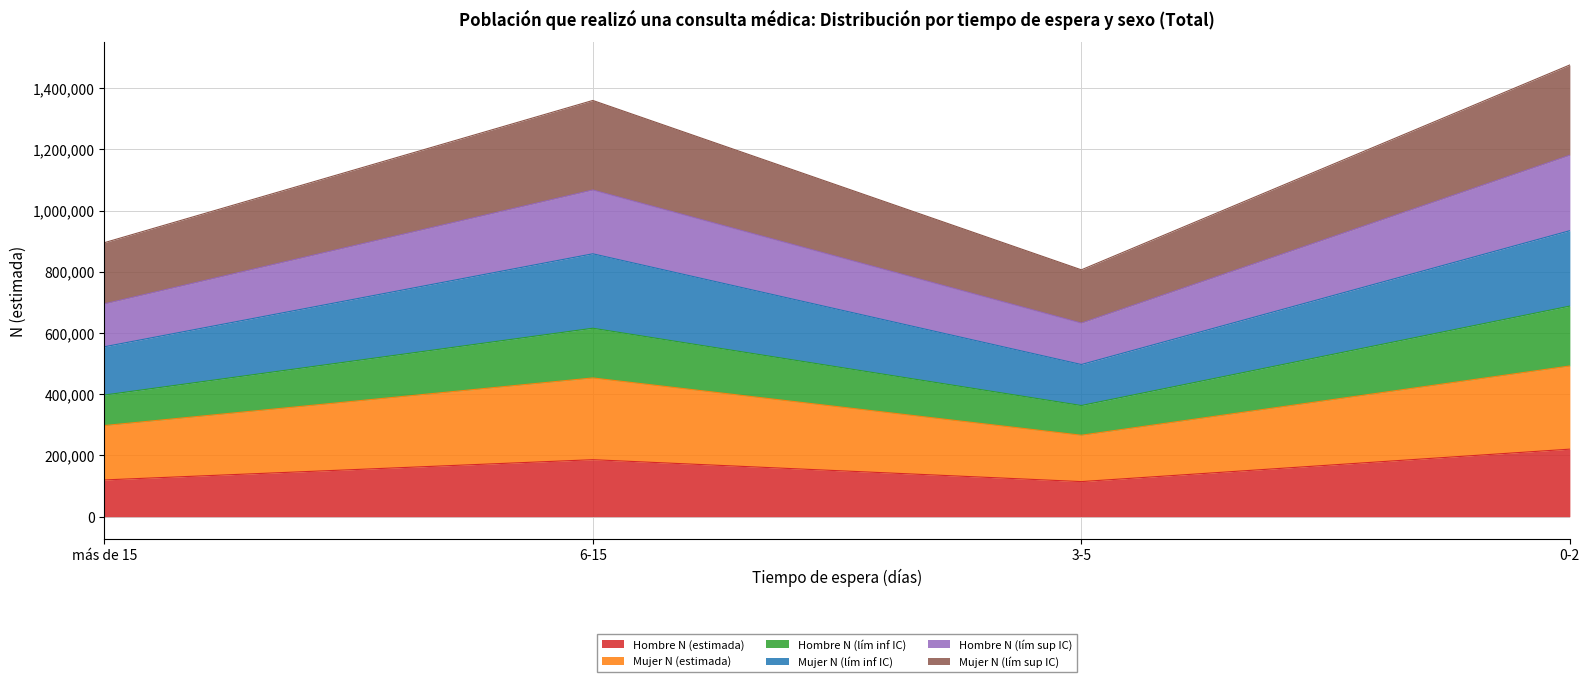

Which category has the highest value in the Hombre N (estimada) series?

0-2